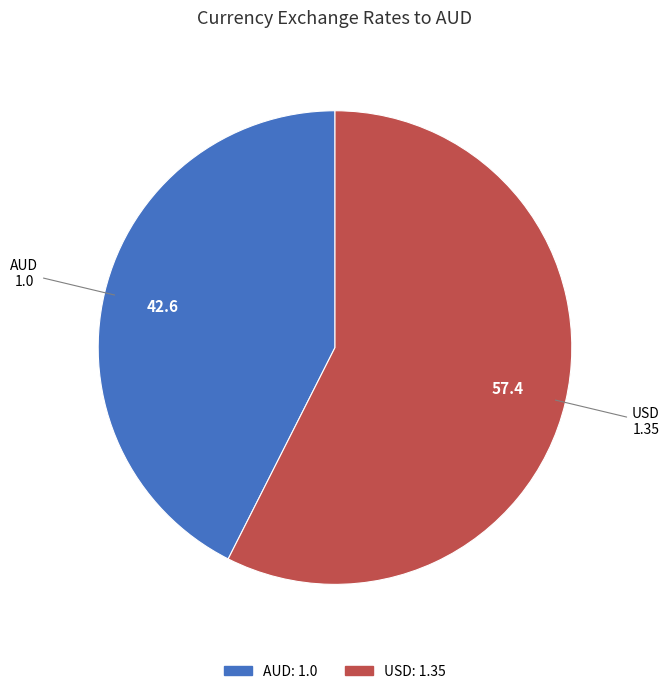

Combined, do USD and AUD account for over 50%?

Yes